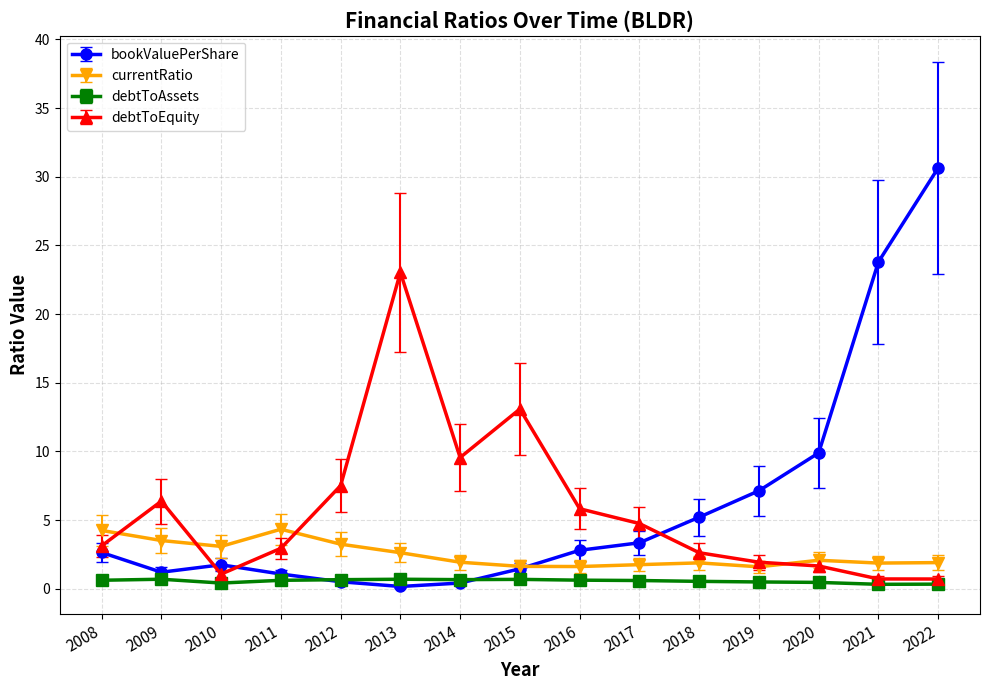

Which series has the largest total across all categories?

bookValuePerShare